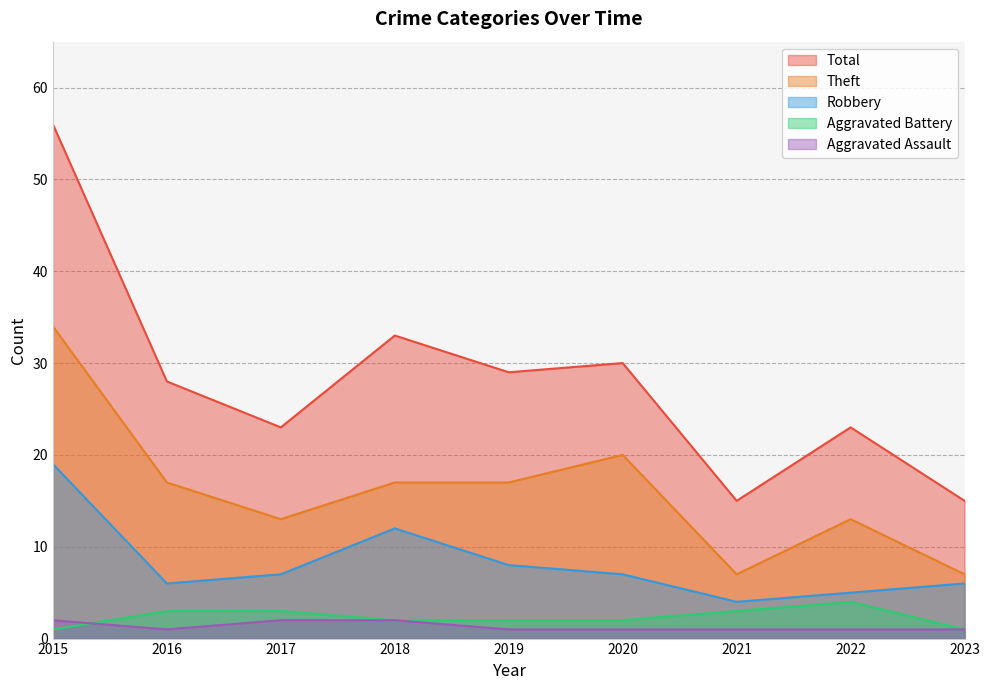

Rank the series by their maximum value, from lowest to highest.

Aggravated Assault, Aggravated Battery, Robbery, Theft, Total